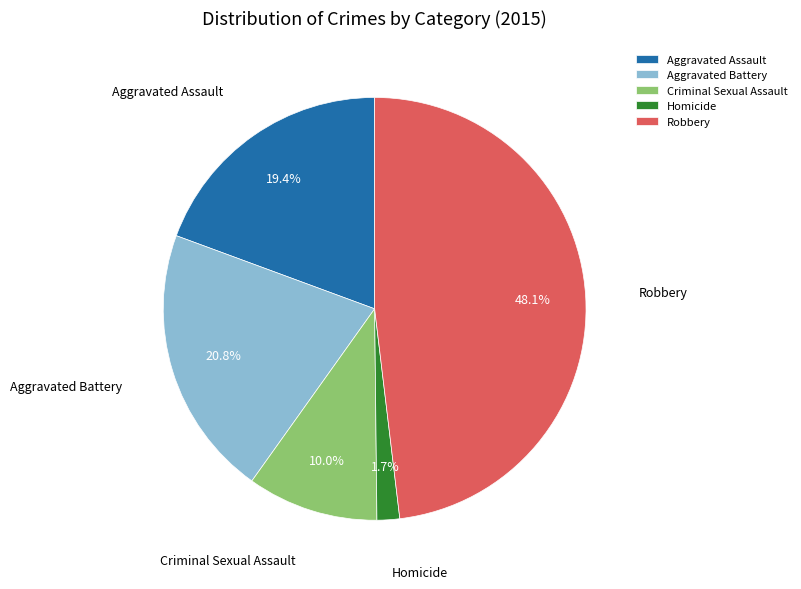

How many slices are in this pie chart?

5